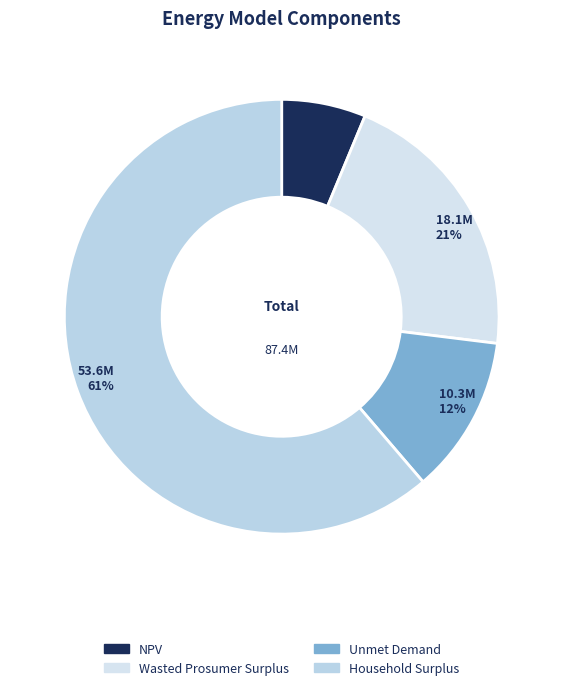

Rank the categories by value from lowest to highest.

NPV, Unmet Demand, Wasted Prosumer Surplus, Household Surplus